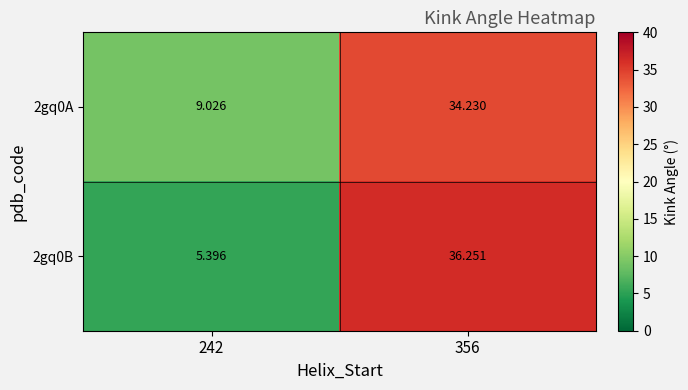

Is the value of 2gq0A at 242 greater than the value of 2gq0B at 242?

Yes